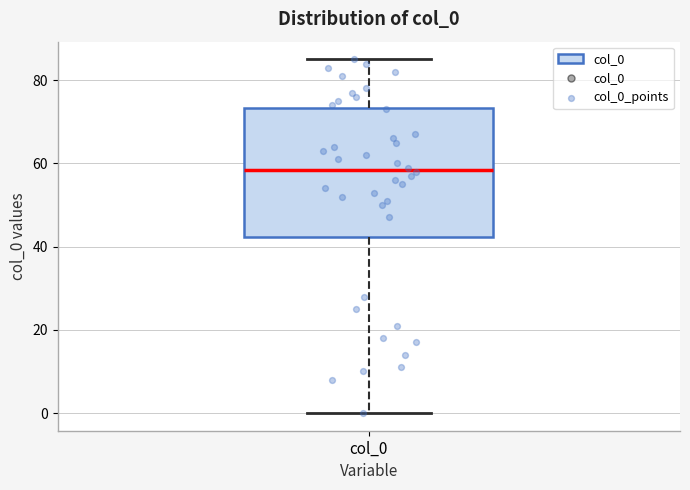

Read this box plot against the y-axis: the position of the median line, the range covered by the box, and the ends of both whiskers. The values are not printed on the chart, so give them approximately, as read against the axis.

median 58, box 42 to 74, whiskers 0 to 86